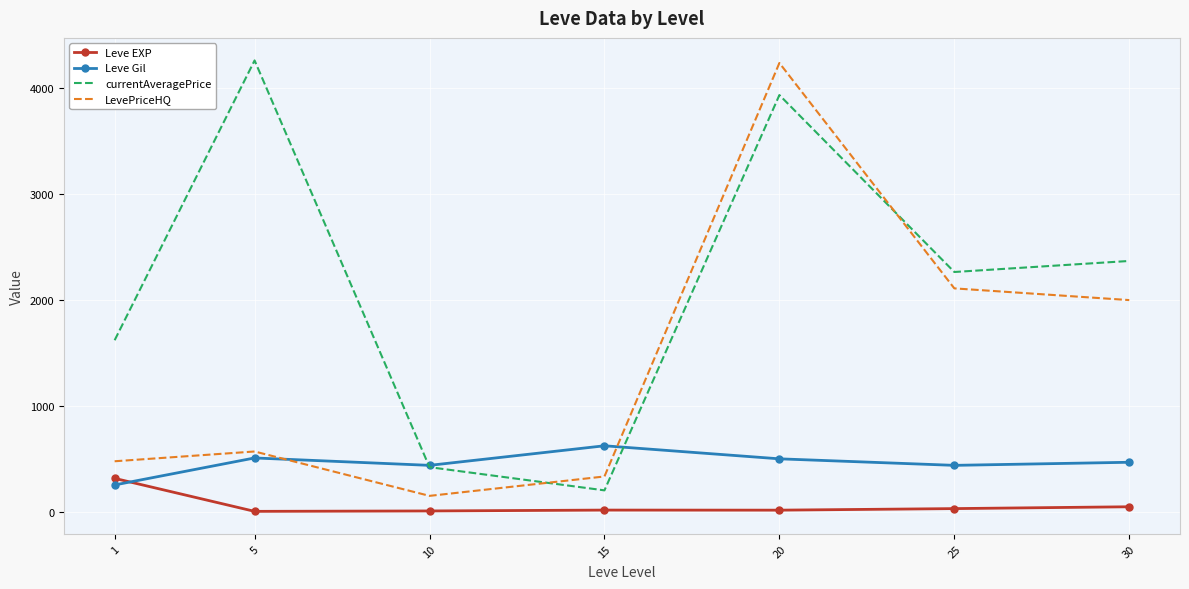

At which label does currentAveragePrice reach its peak?

5